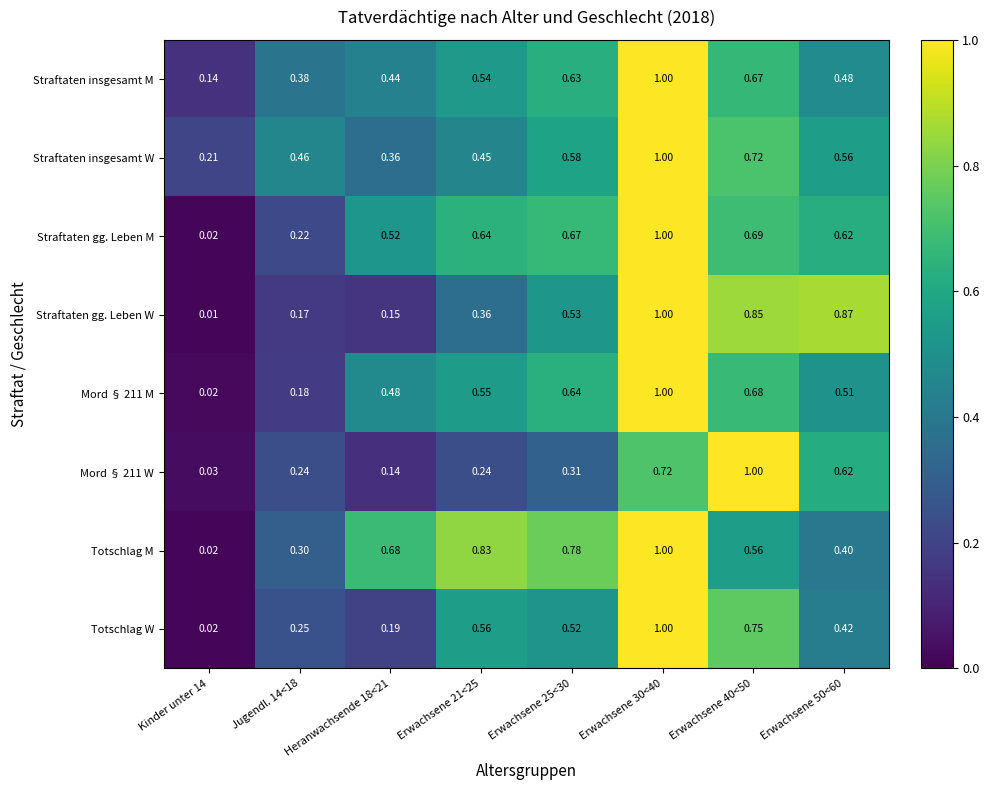

Between Heranwachsende 18<21 and Erwachsene 21<25, which series saw the biggest shift?

Totschlag W